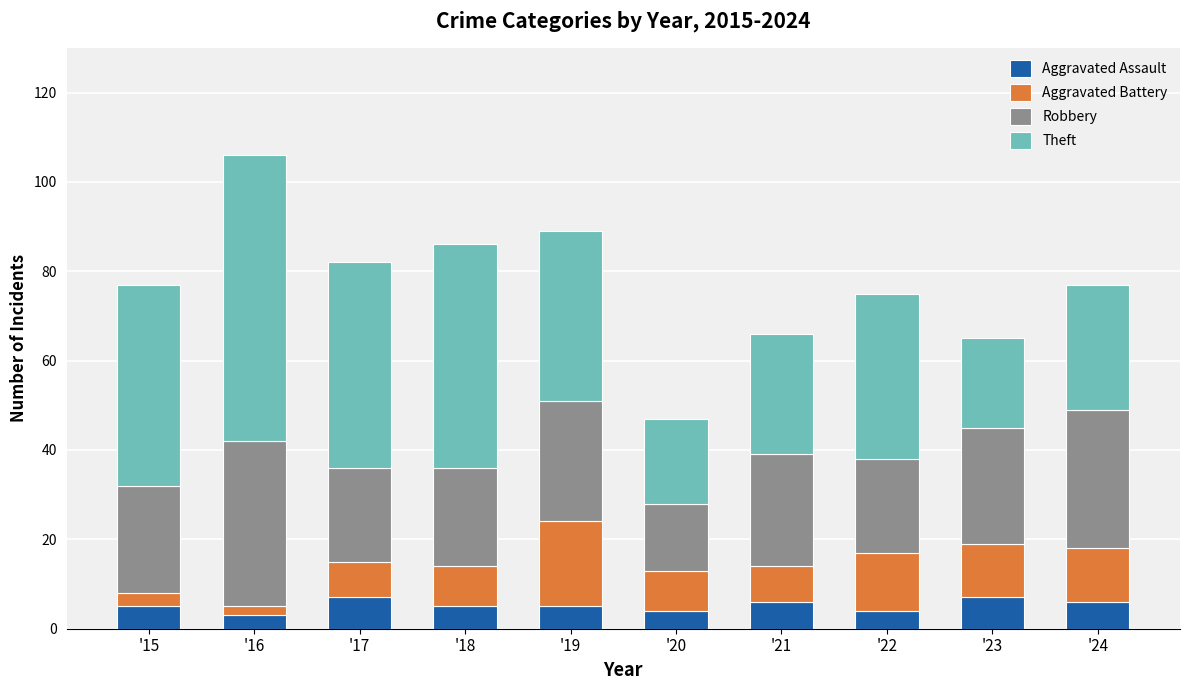

At which category is the sum across all series the highest?

'16